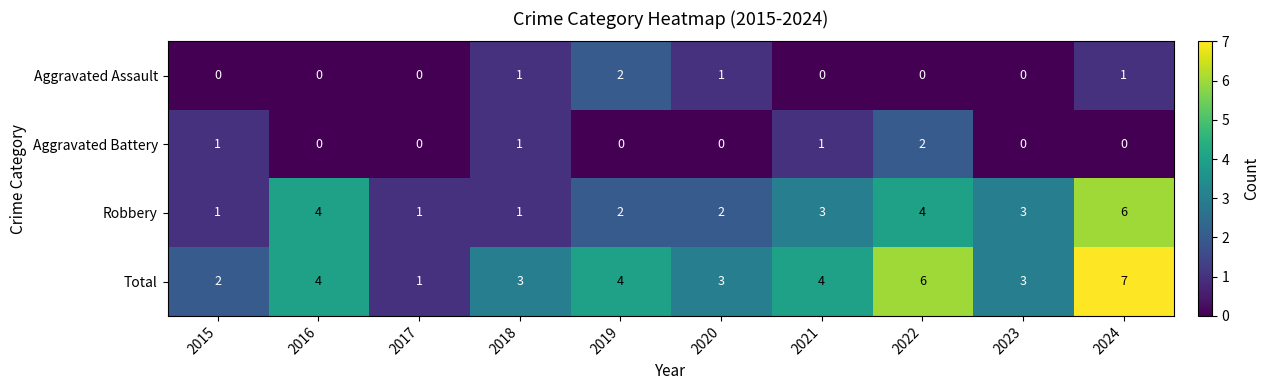

Rank the series at 2022 from highest to lowest value.

Total, Robbery, Aggravated Battery, Aggravated Assault